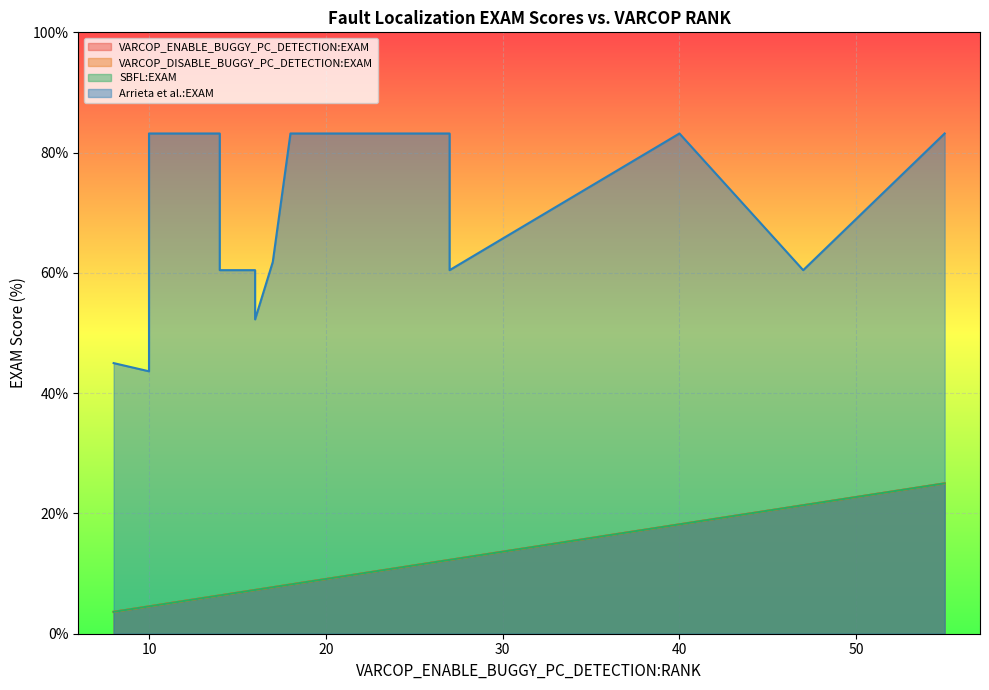

How many lines are shown in the chart?

4